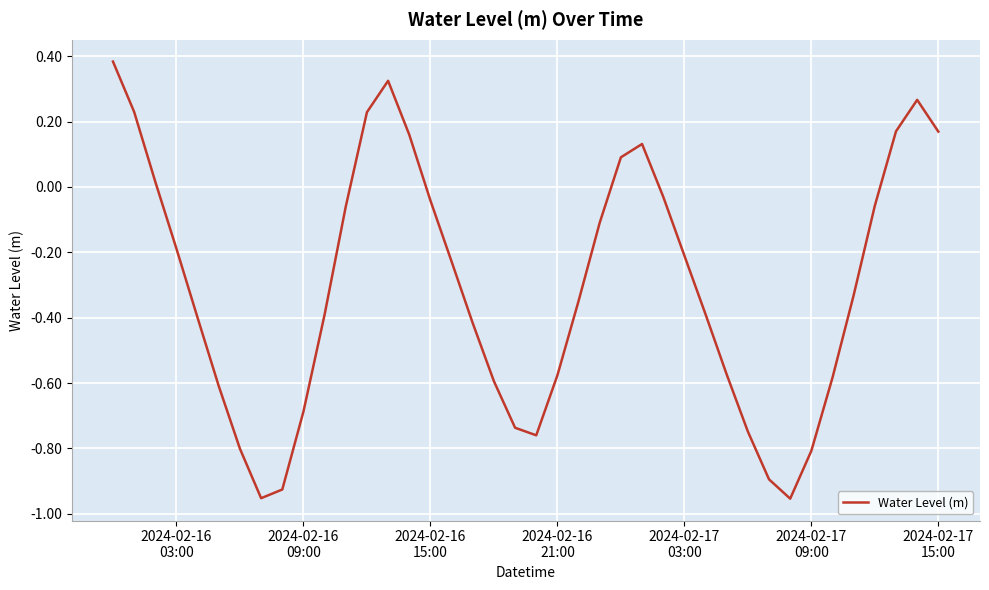

What is the difference between the second highest and minimum values?

1.3